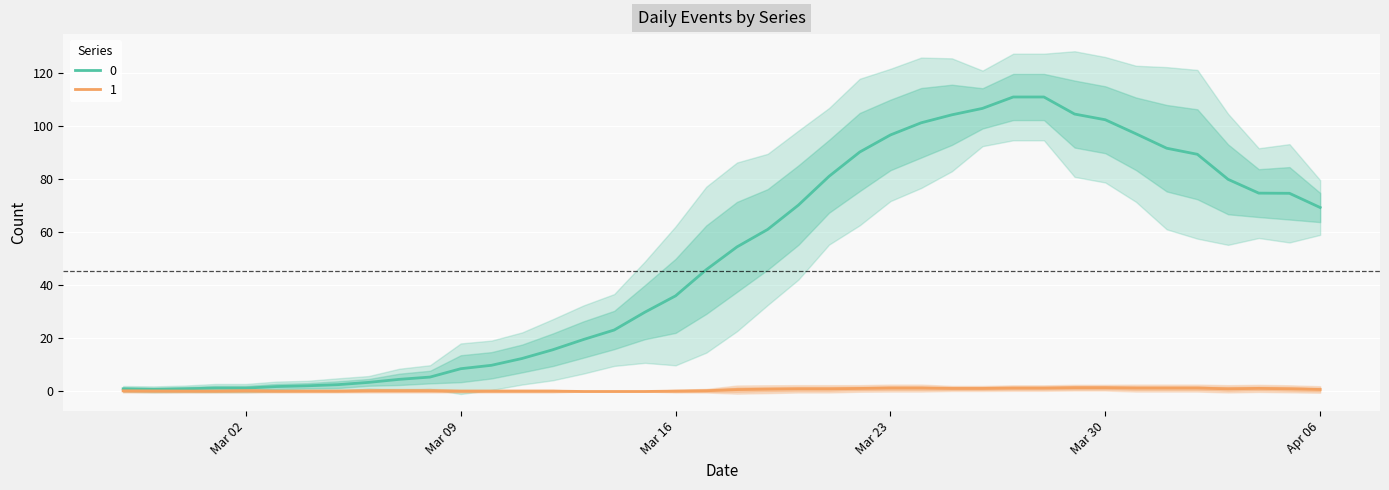

What is the sum of all values?

1996.2